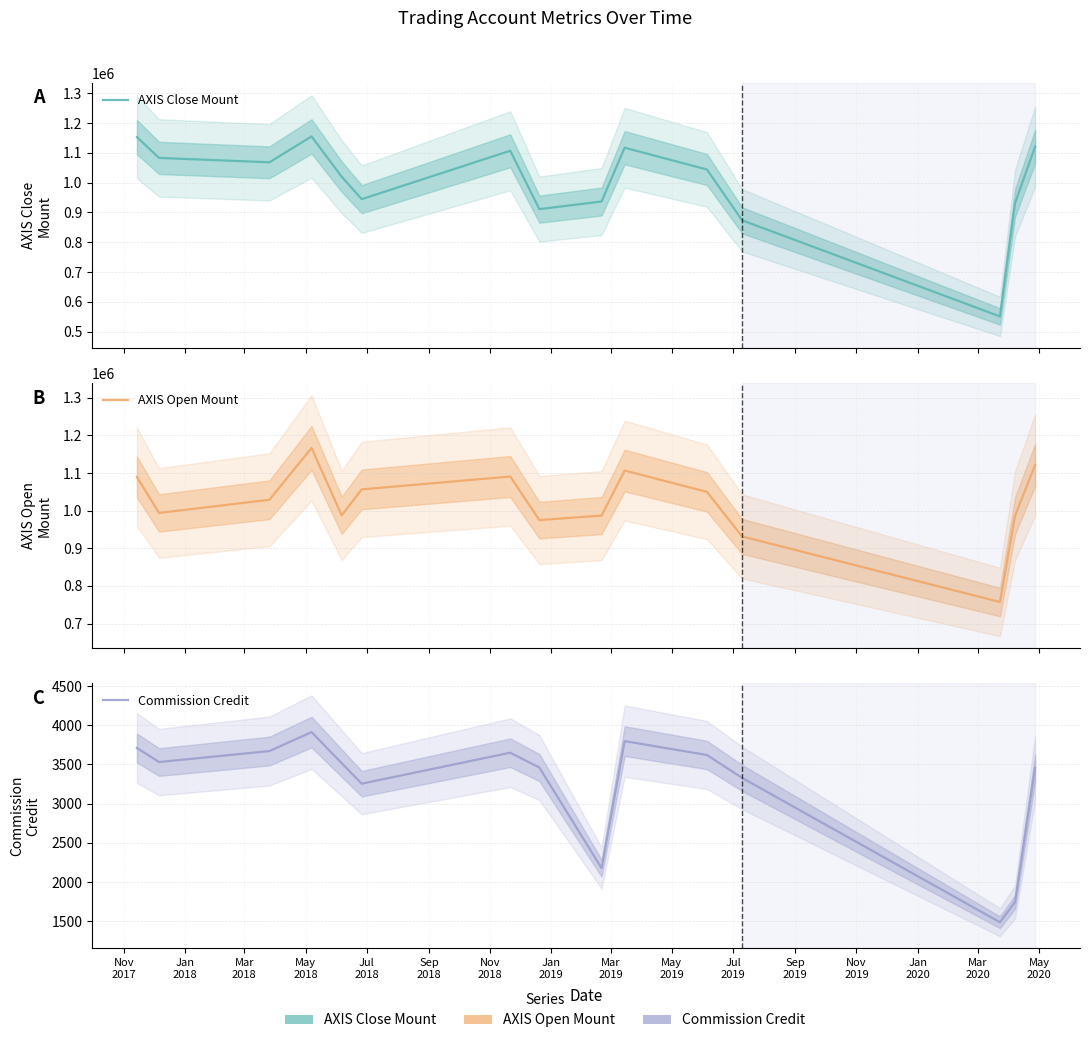

The value of AXIS Close Mount at Jan
2018 is 435852. True or false?

False